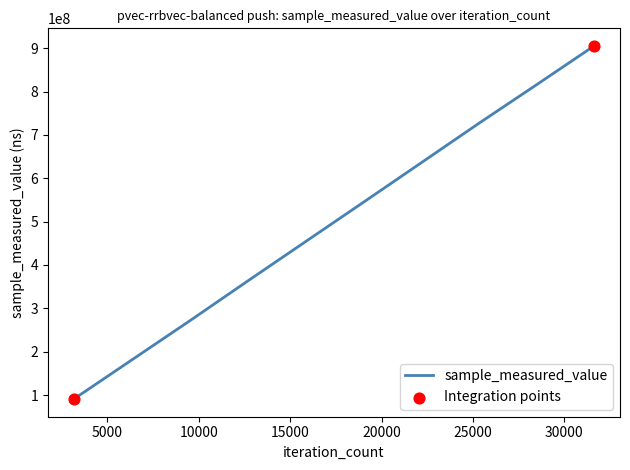

What is the smallest value displayed?

90749387